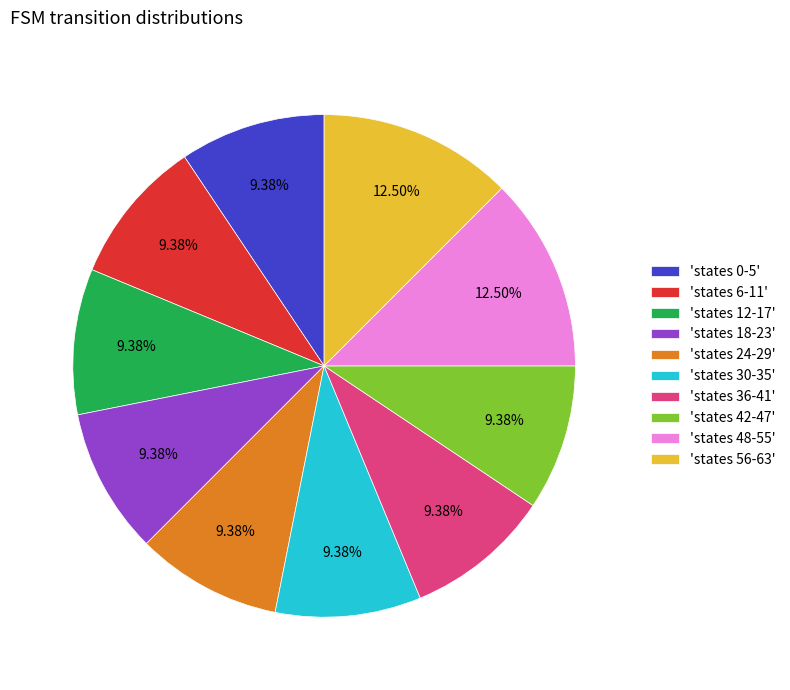

To the nearest percent, what is the average slice percentage?

10%